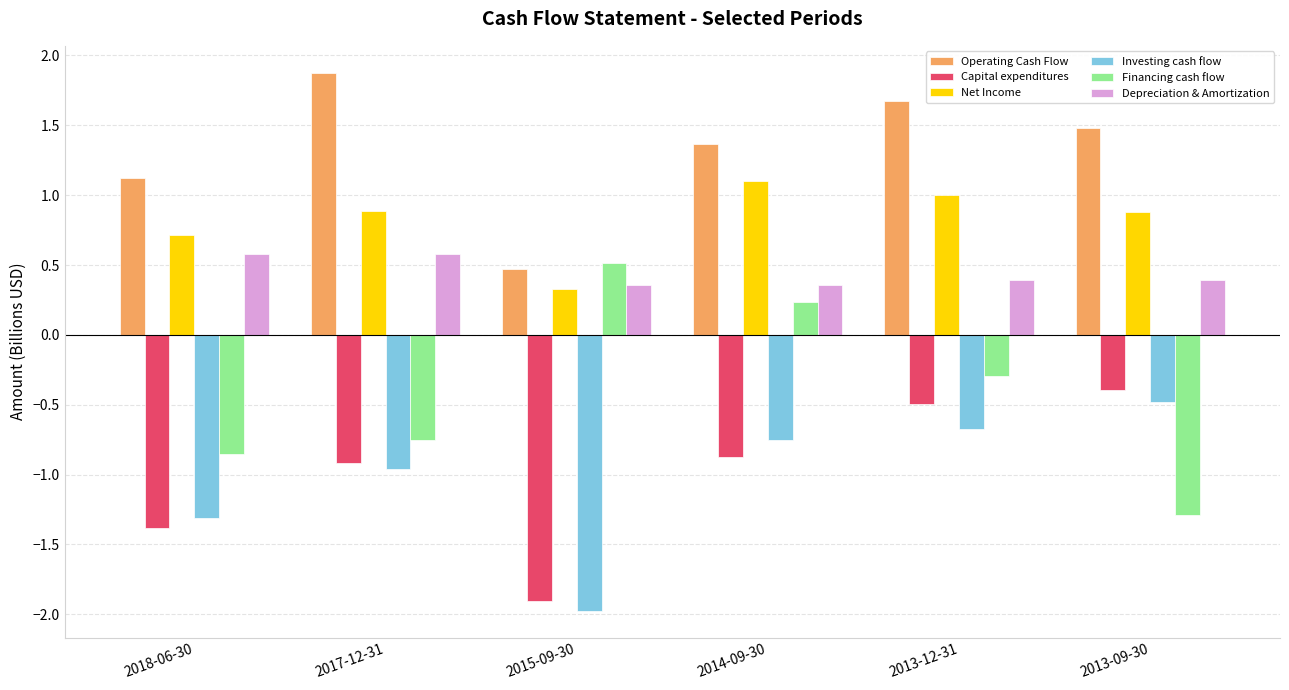

Between 2017-12-31 and 2014-09-30, which series saw the biggest shift?

Financing cash flow